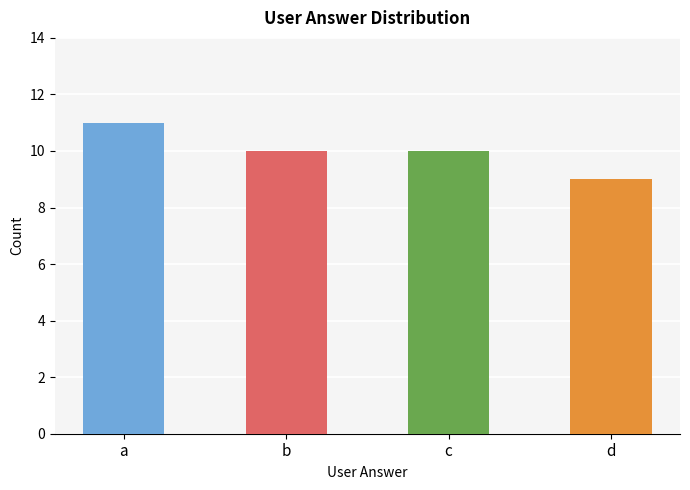

The value at c is 10. True or false?

True